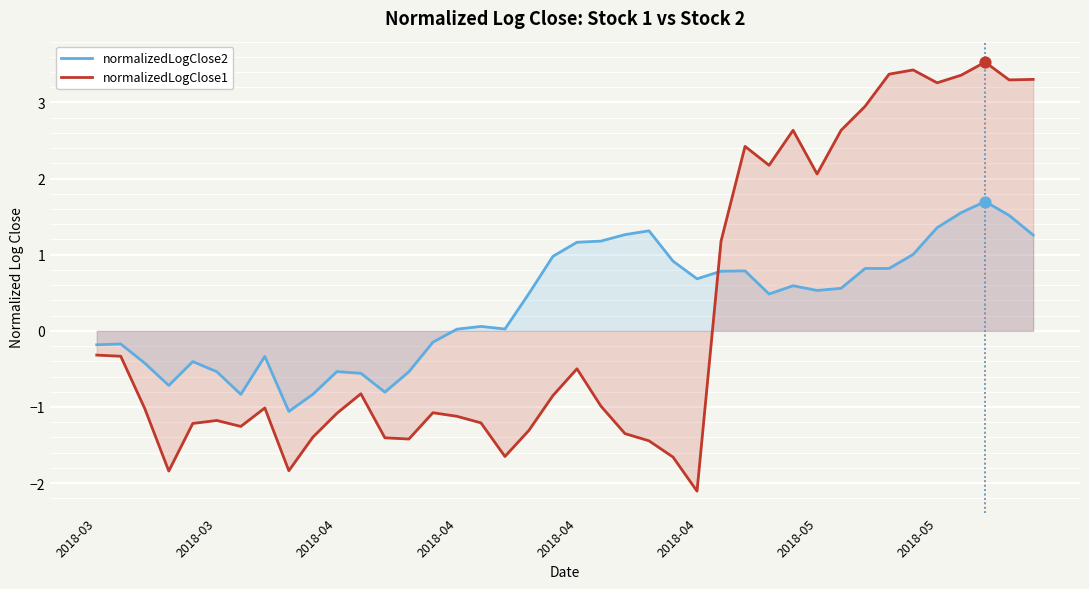

At which category is the sum across all series the highest?

37